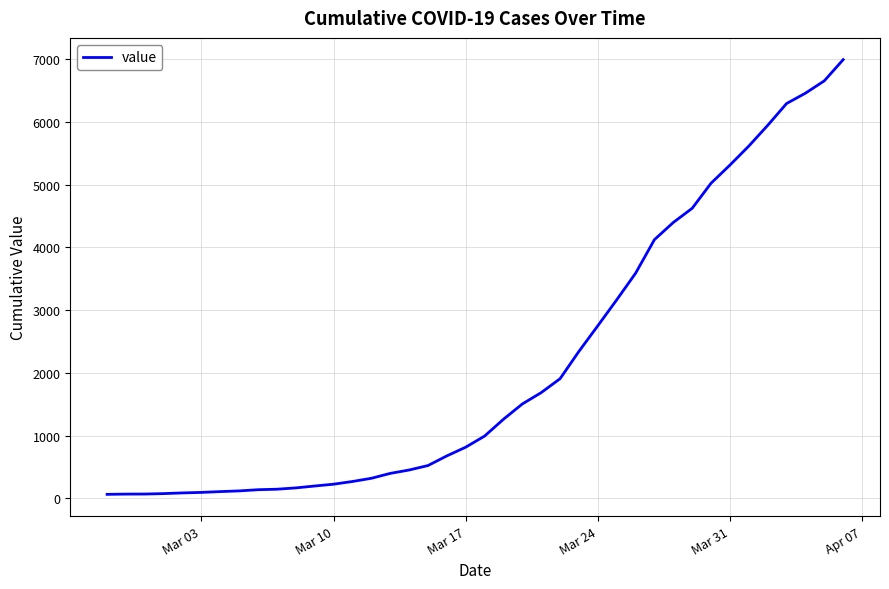

What is the maximum value shown in the chart?

6995